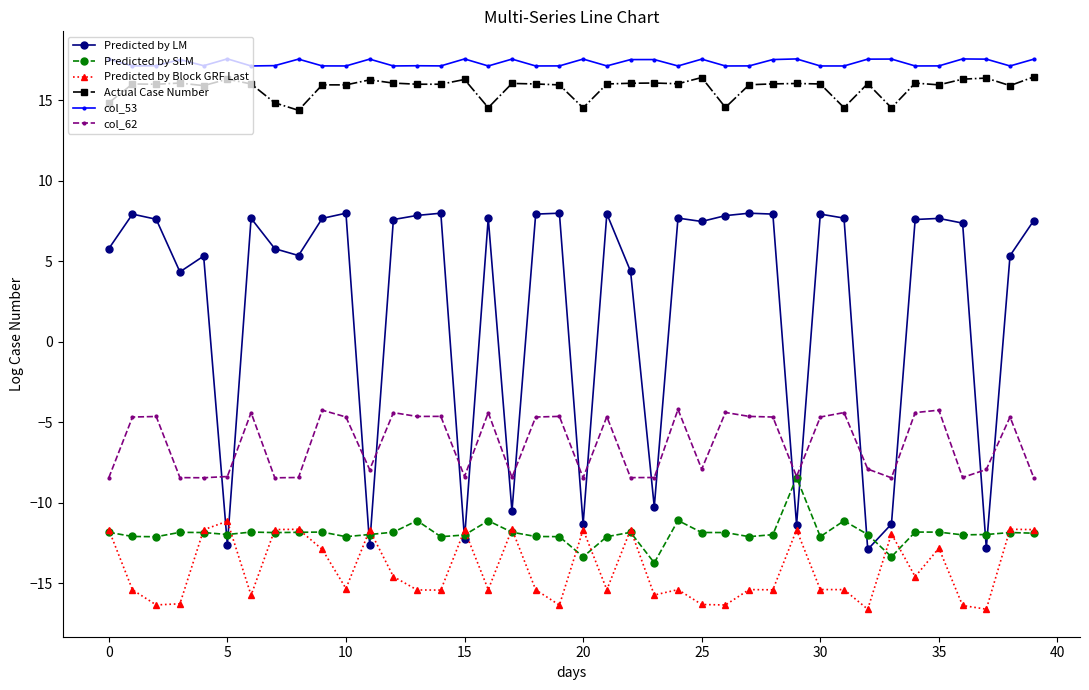

In Predicted by Block GRF Last, how many points are lower than both neighbors (excluding endpoints)?

13